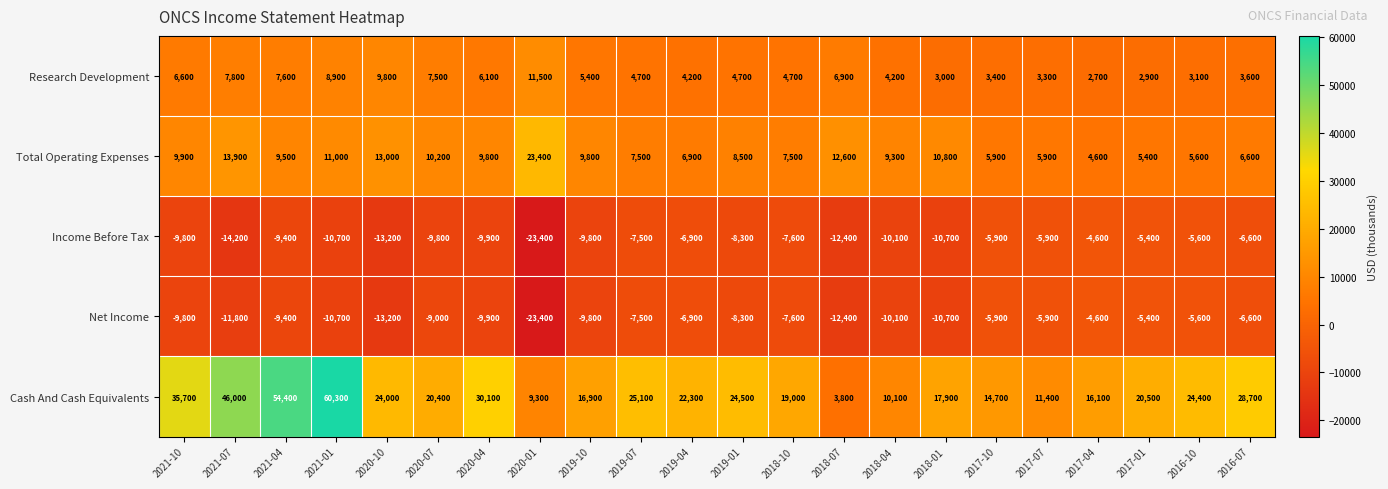

At how many categories does at least one series exceed 51969?

2